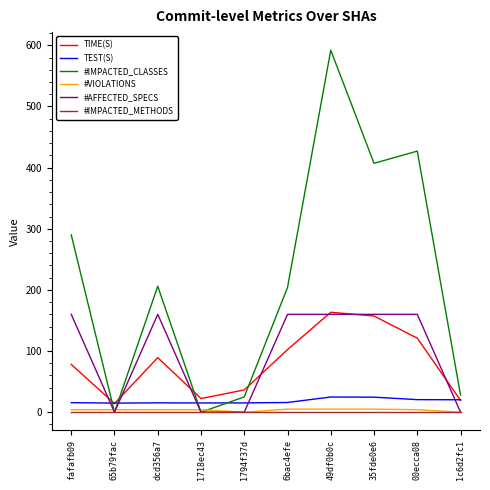

Which series has the largest range (max minus min)?

#IMPACTED_CLASSES